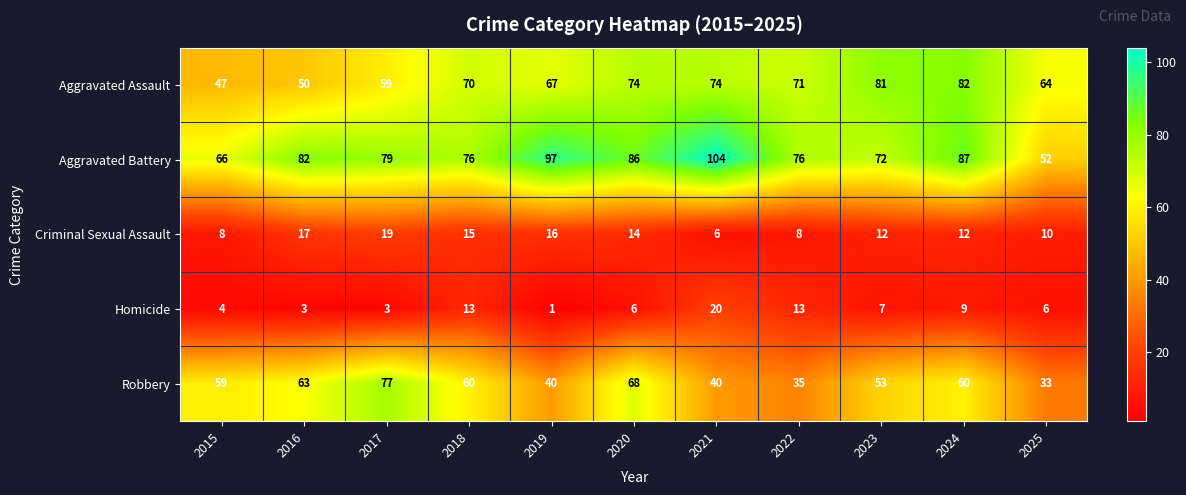

What is the difference between the maximum and minimum values in the Robbery series?

44